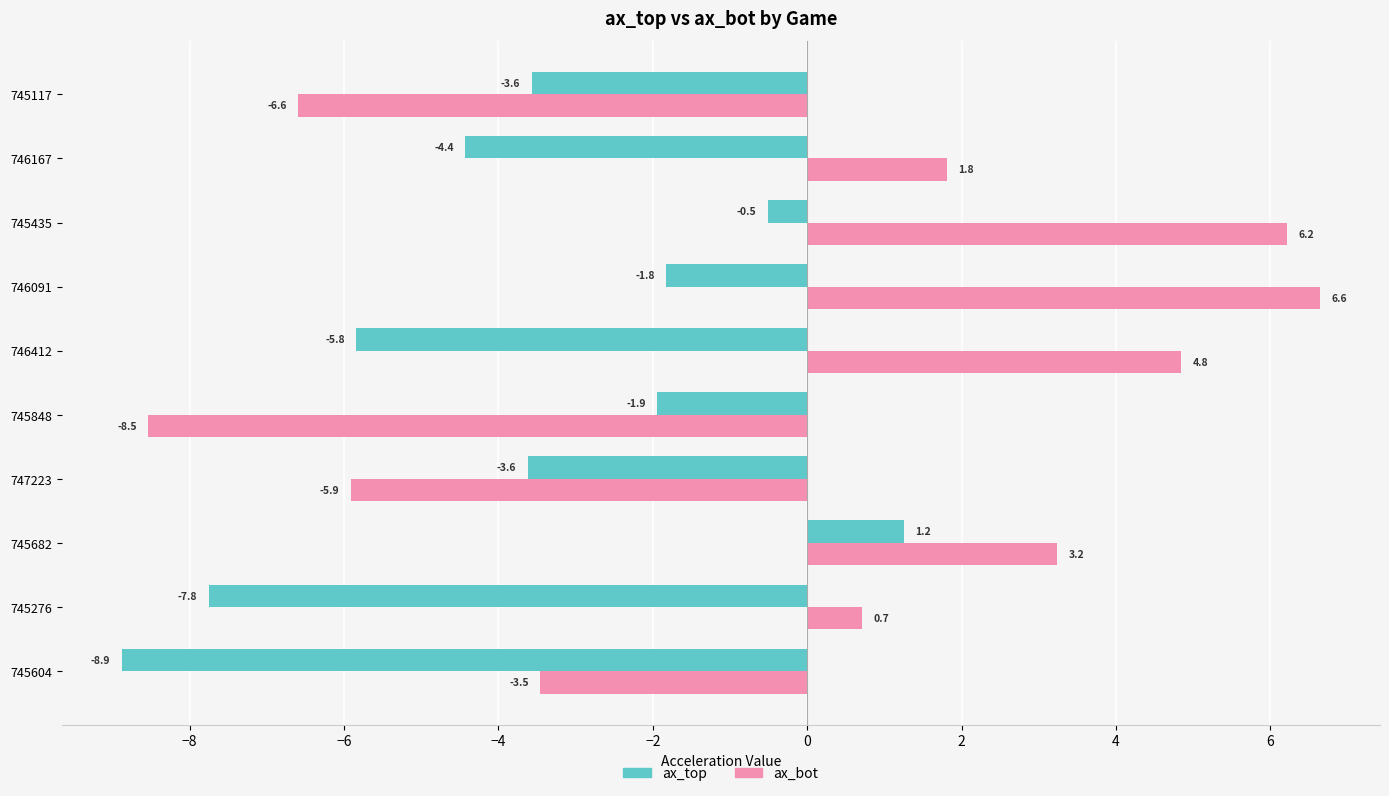

List the series in order of their peak value, lowest first.

ax_top, ax_bot